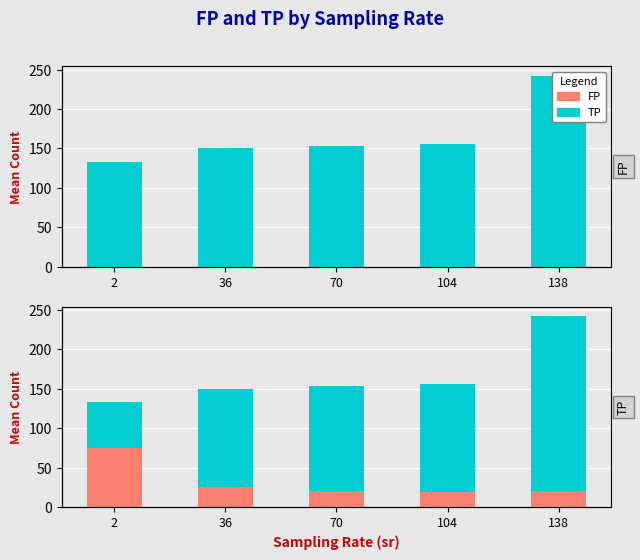

What is the value of the TP bar at the 1st from the left?

133.0